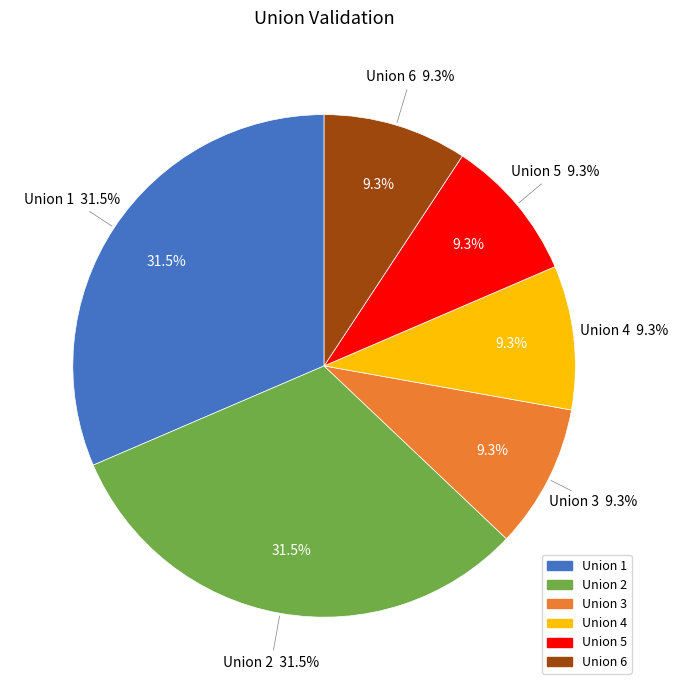

Count the number of slices in the pie.

6